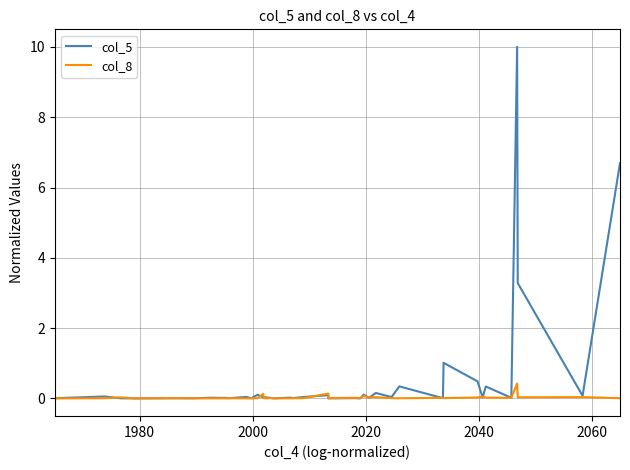

Reading left to right, what are all the values shown in this chart?

col_5: 0.0	0.1	0.0	0.0	0.0	0.0	0.0	0.0	0.0	0.0	0.0	0.0	0.1	0.0	0.0	0.0	0.0	0.0	0.0	0.0	0.0	0.1	0.0	0.0	0.0	0.1	0.0	0.2	0.0	0.3	0.0	1.0	0.5	0.0	0.3	0.0	10.0	3.3	0.1	6.7
col_8: 0.0	0.0	0.0	0.0	0.0	0.0	0.0	0.0	0.0	0.0	0.0	0.0	0.0	0.1	0.0	0.0	0.0	0.0	0.0	0.0	0.0	0.1	0.0	0.0	0.0	0.1	0.0	0.0	0.0	0.0	0.0	0.0	0.0	0.1	0.0	0.0	0.4	0.0	0.0	0.0